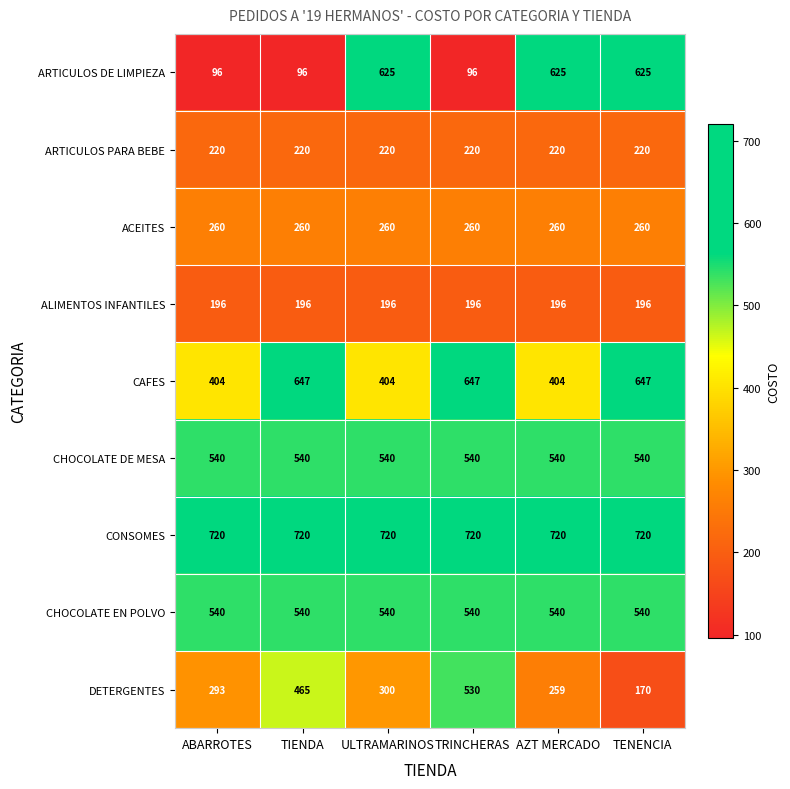

At how many categories does at least one series exceed 440?

6